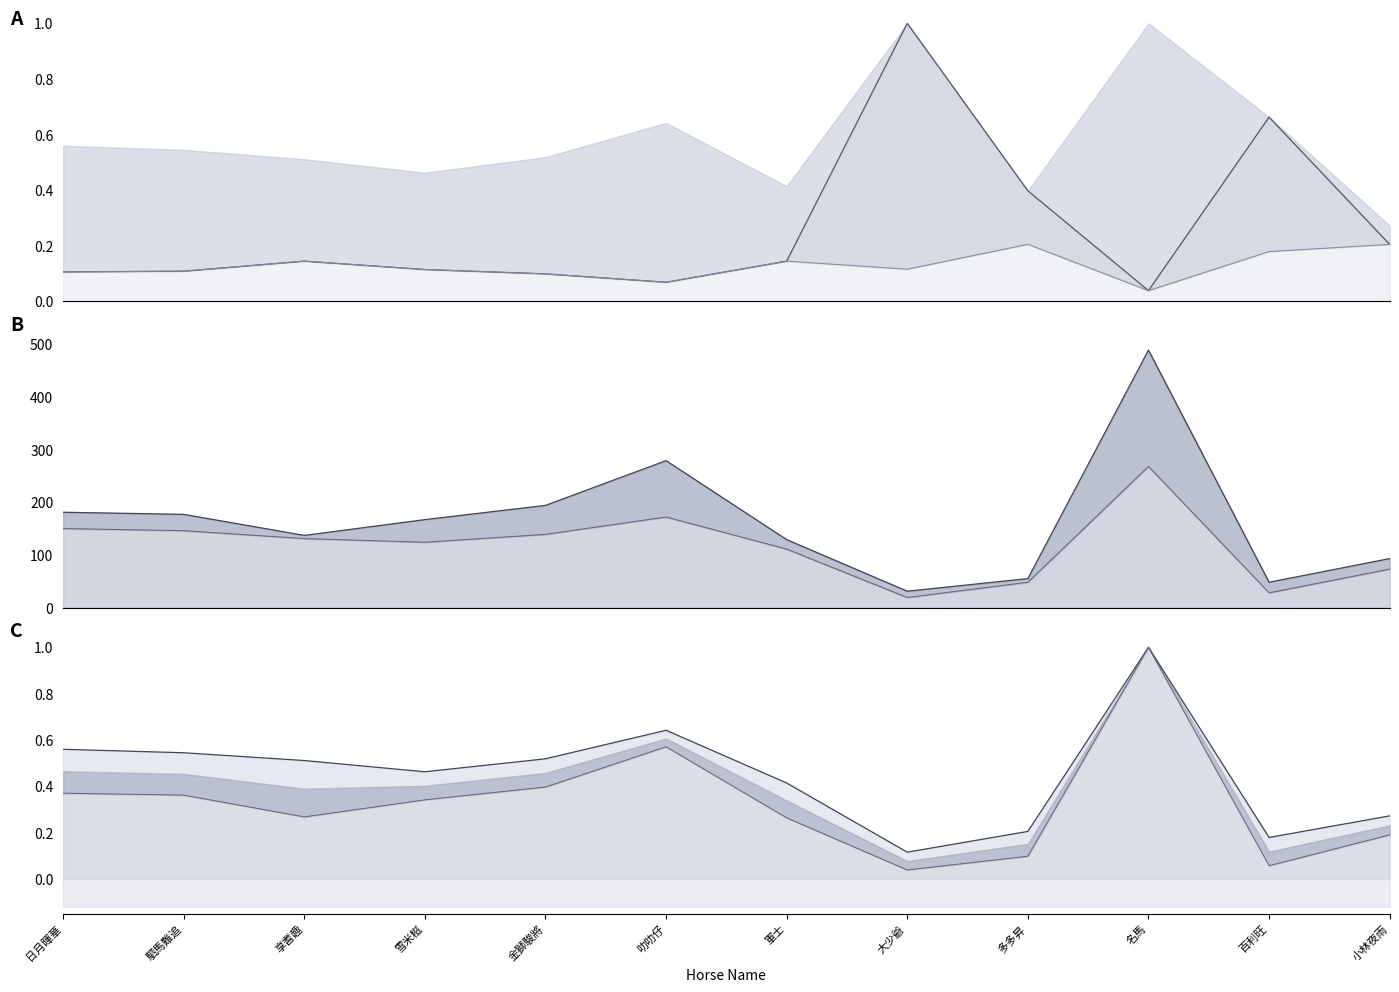

True or false: WinOdd_line and PInTenThousand_line cross at least once.

False